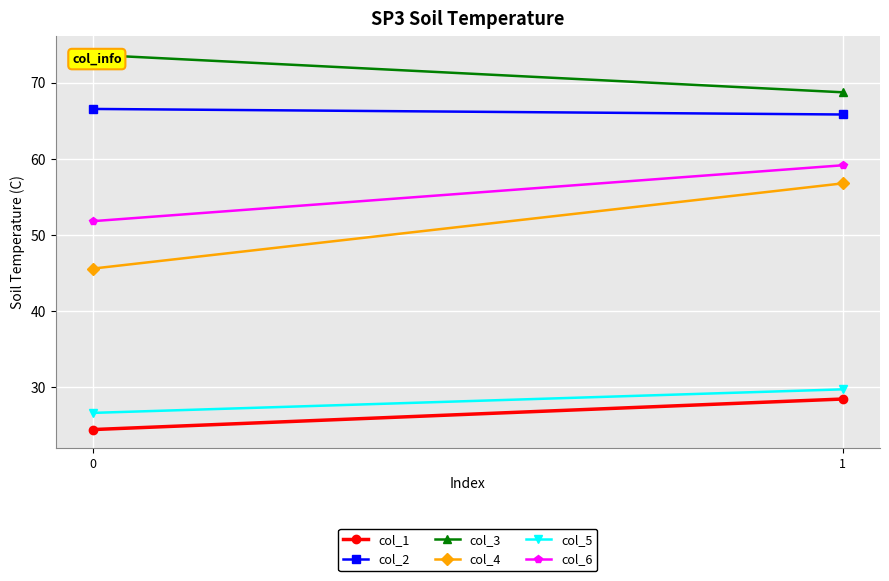

How many lines are shown in the chart?

6